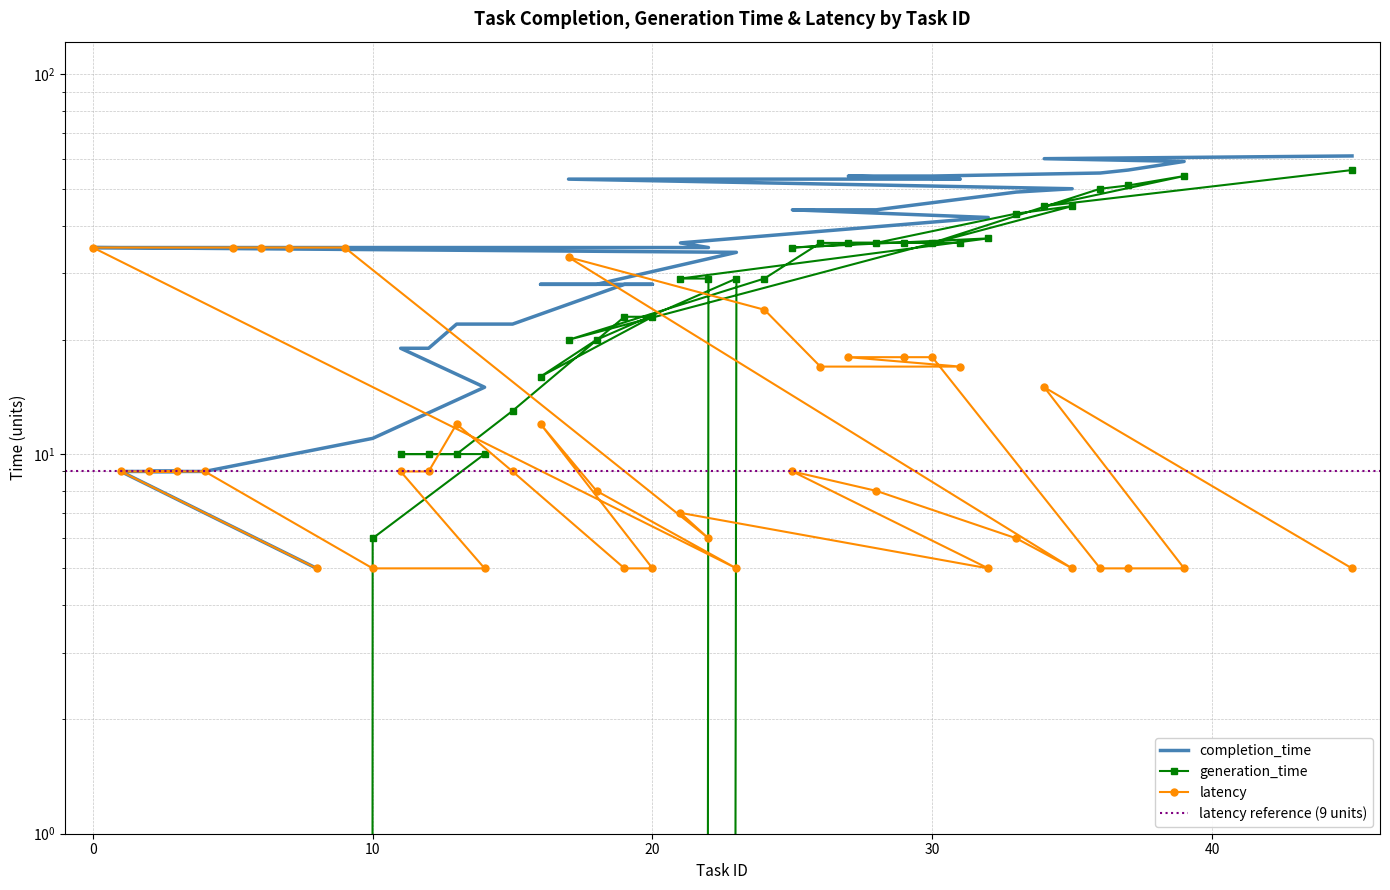

At 6, list the series in order from smallest to largest.

generation_time, completion_time, latency